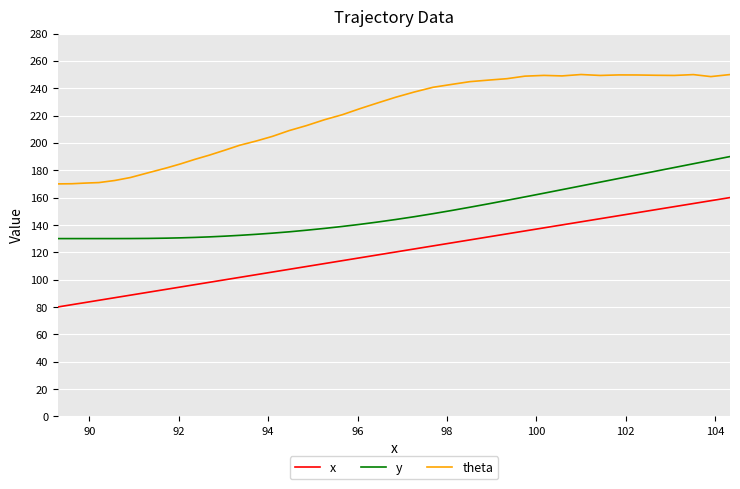

List the series in order of their overall mean, highest first.

theta, y, x